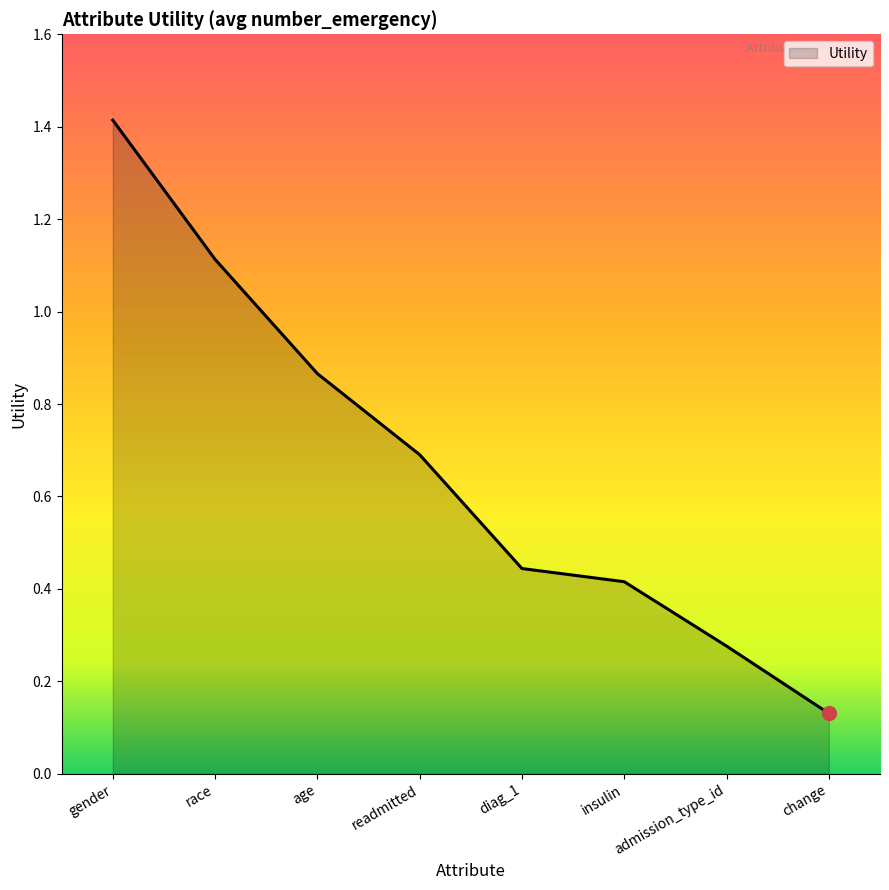

What is the average value?

0.7